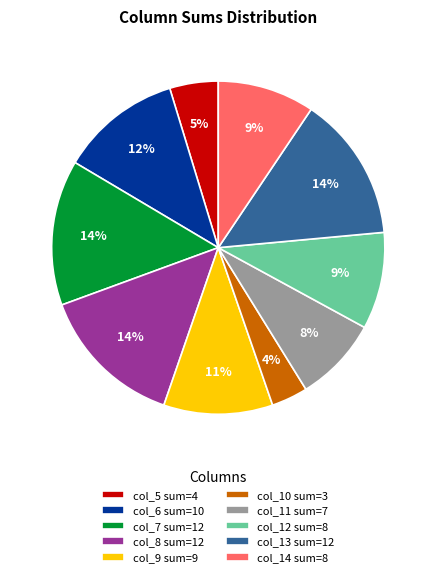

To the nearest percent, what is the average slice percentage?

10%